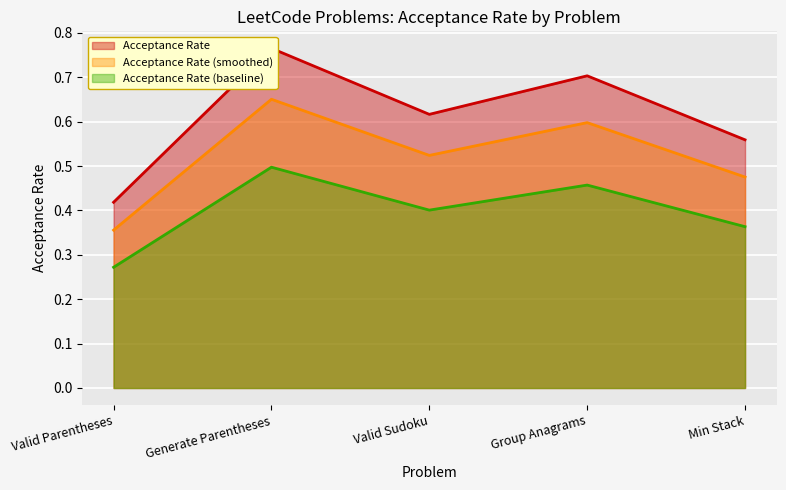

How many values are between 0 and 1?

5